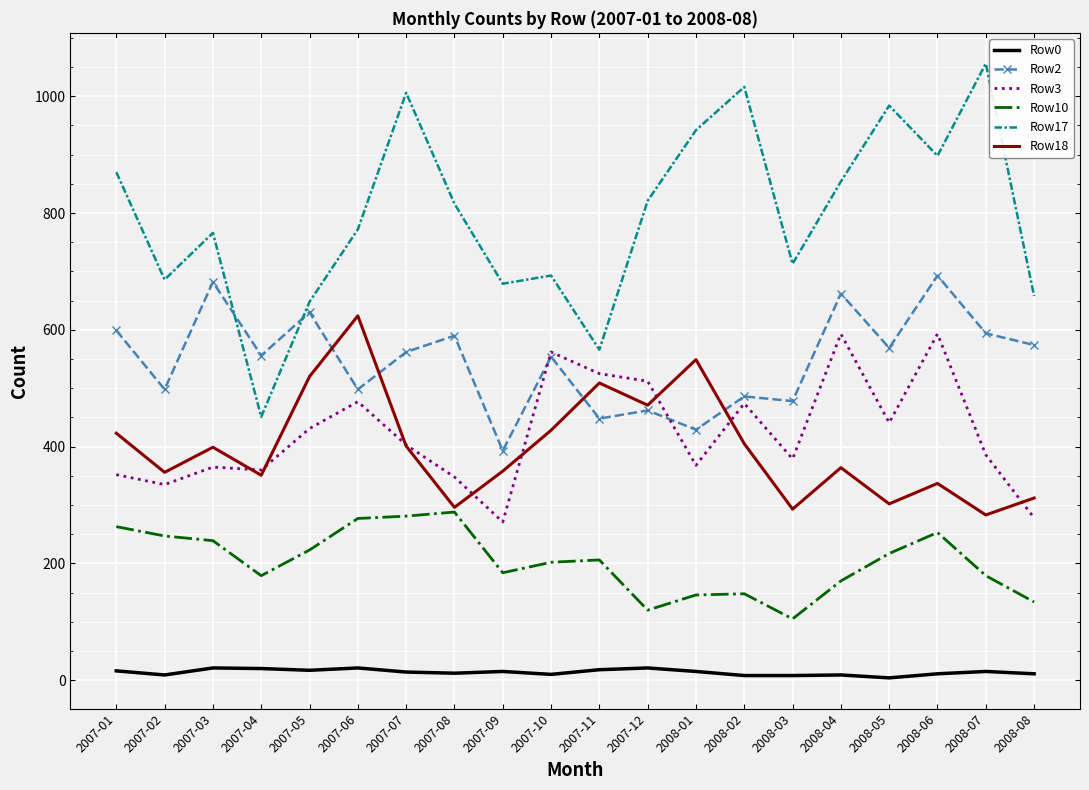

Which series has the widest spread of values?

Row17